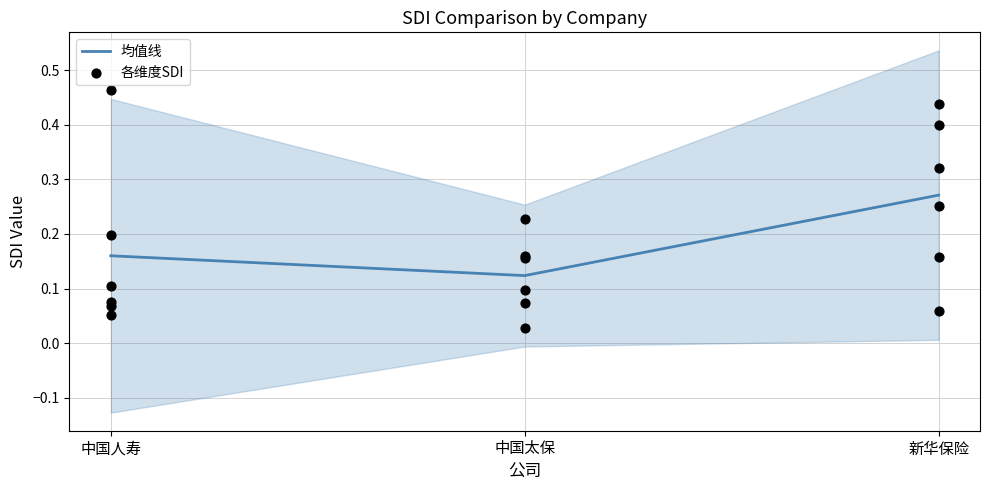

At how many categories does at least one series exceed 0?

3